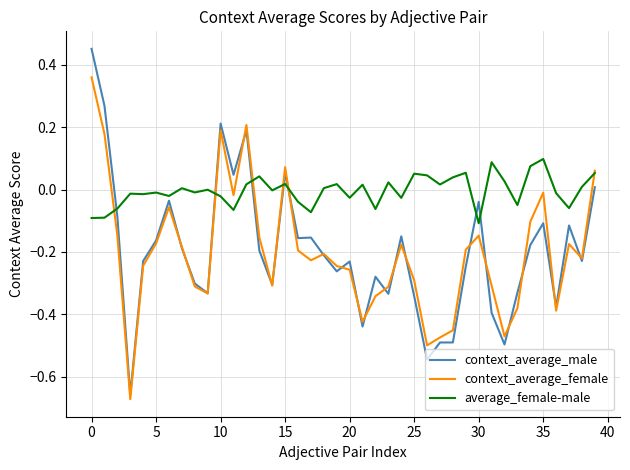

Which series has the largest range (max minus min)?

context_average_male